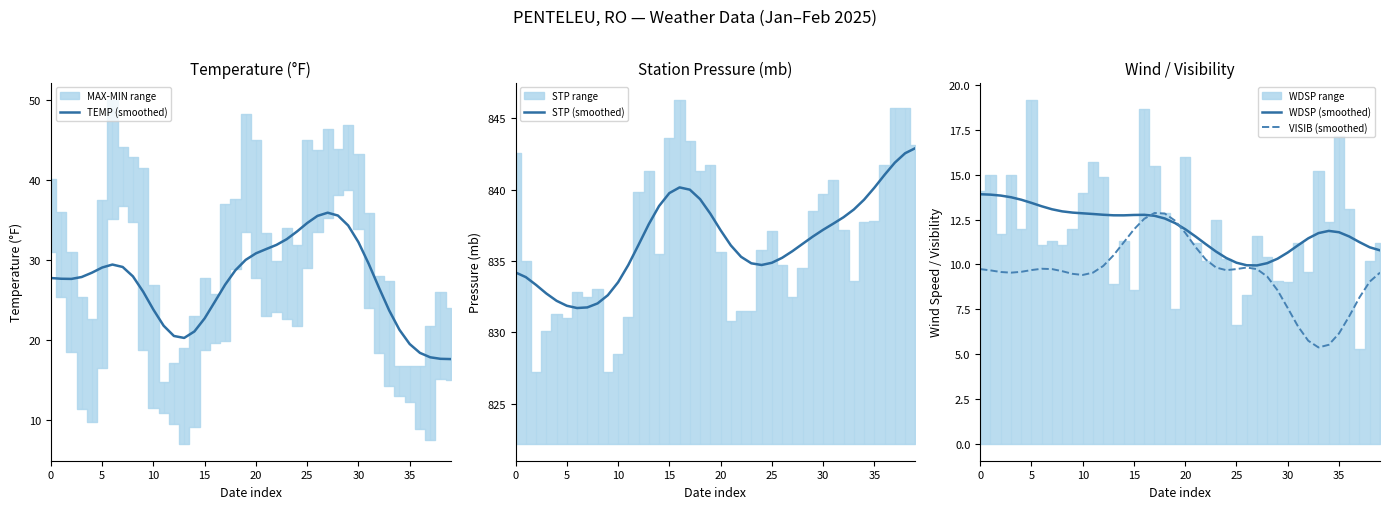

What is the smallest value displayed?

5.4